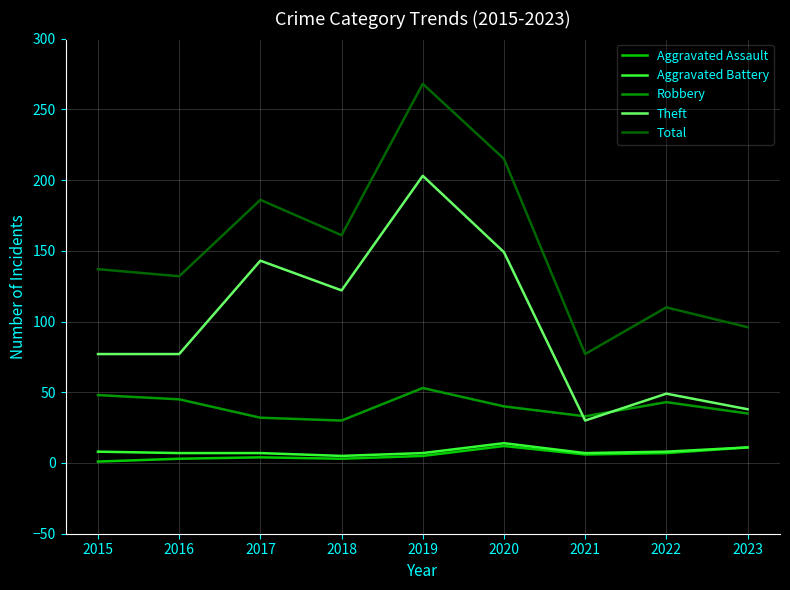

True or false: Robbery and Aggravated Battery intersect in this chart.

False